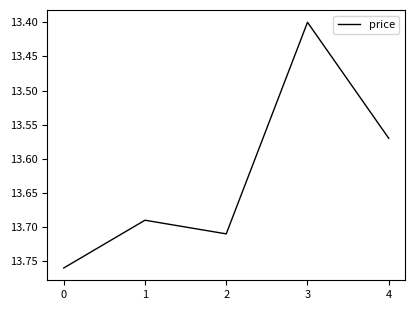

Count the values in the range 13 to 14.

5